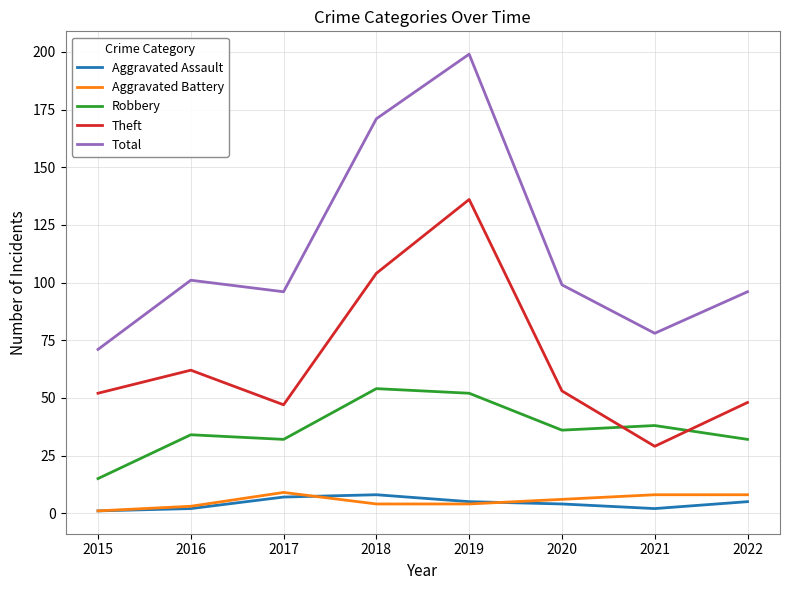

How many lines are shown in the chart?

5